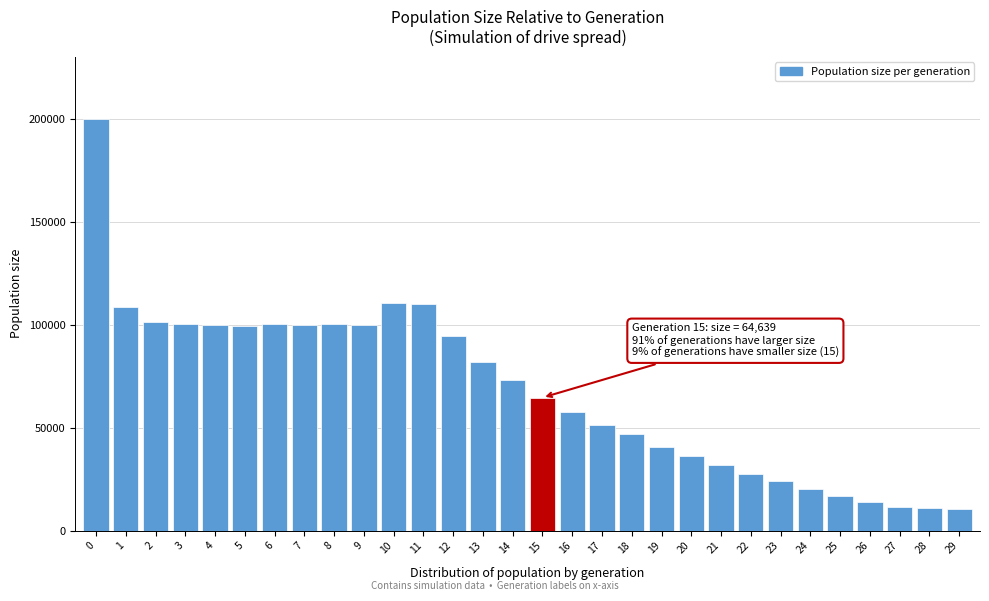

What is the difference between the maximum and minimum values?

189517